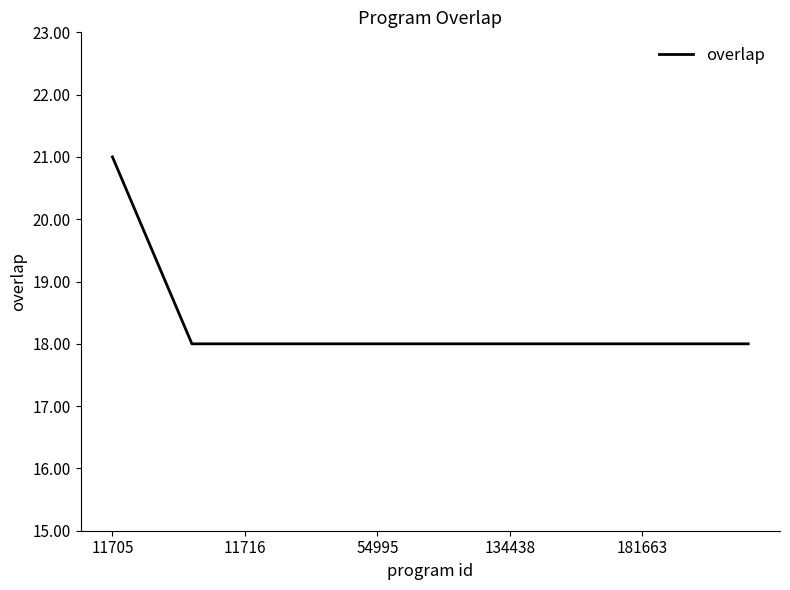

Reading left to right, what are all the values shown in this chart?

21	20	19	18	18	18	18	18	18	18	18	18	18	18	18	18	18	18	18	18	18	18	18	18	18